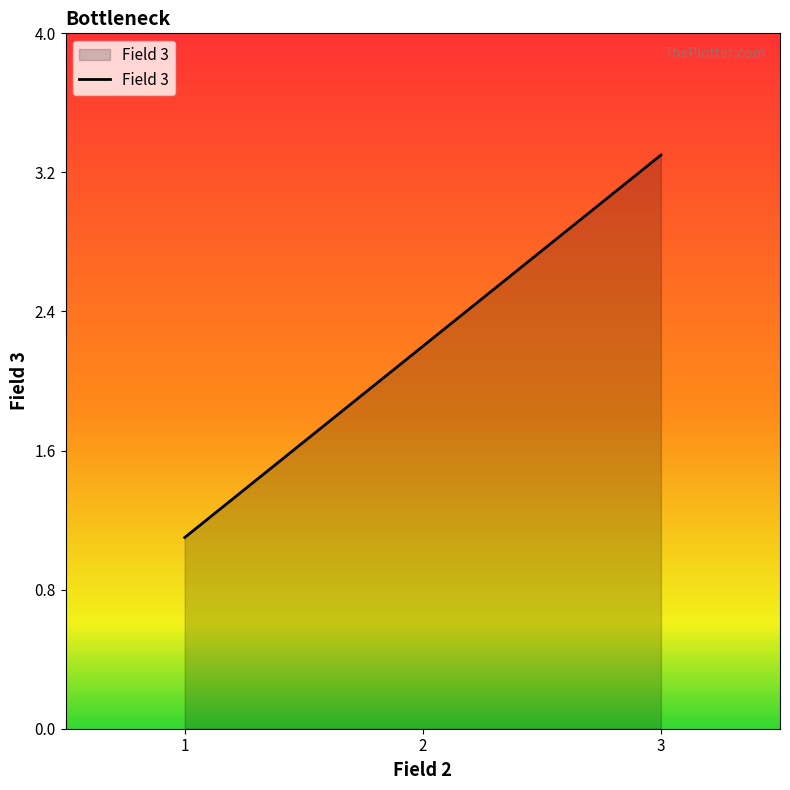

List the labels in order of value, largest first.

3, 2, 1